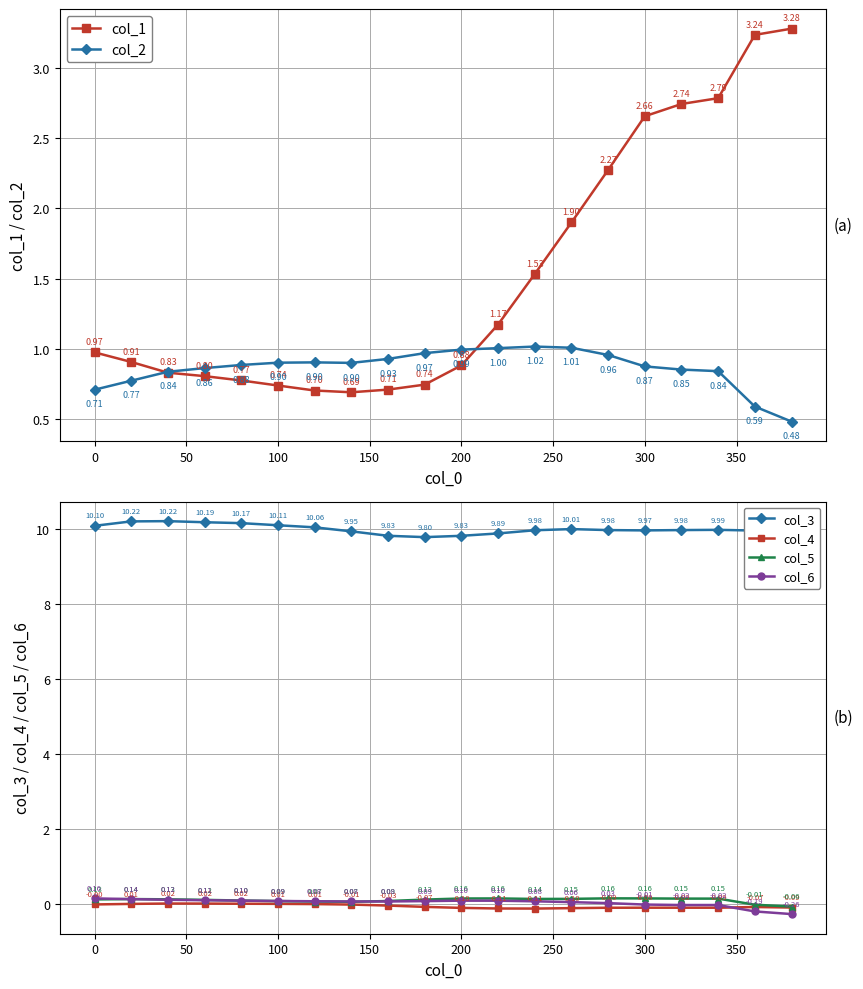

Count the number of data series in this chart.

6